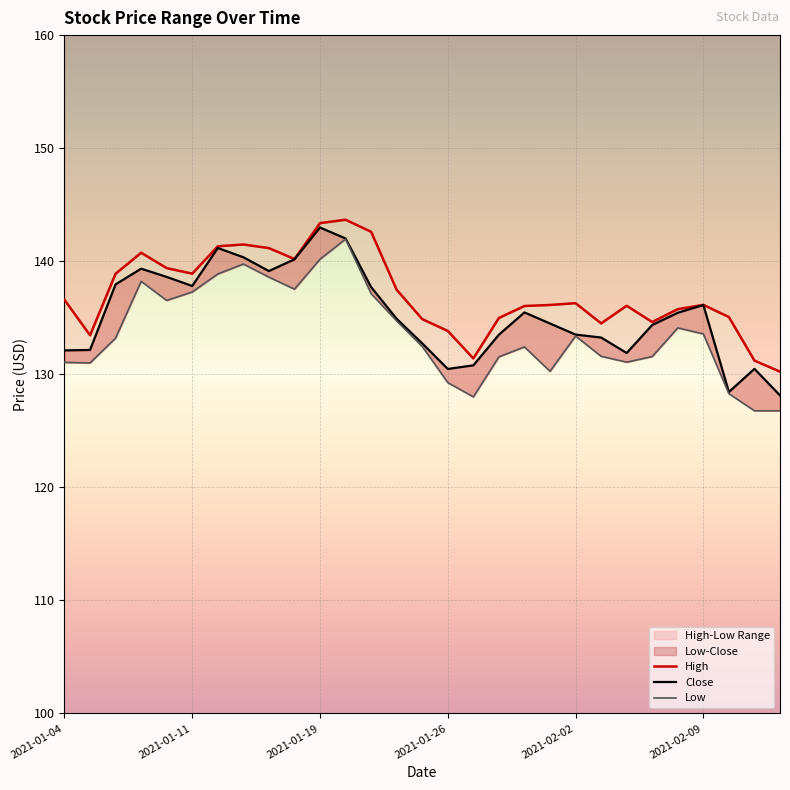

Is the value of Low at 2021-01-07 greater than the value of High at 2021-01-05?

Yes